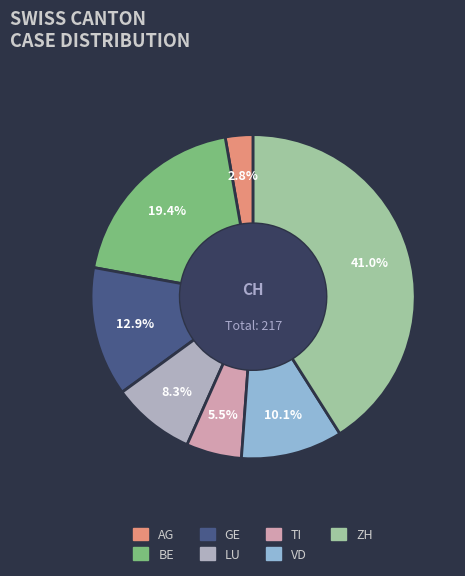

Approximately how many times larger is the value at TI compared to LU?

0.7